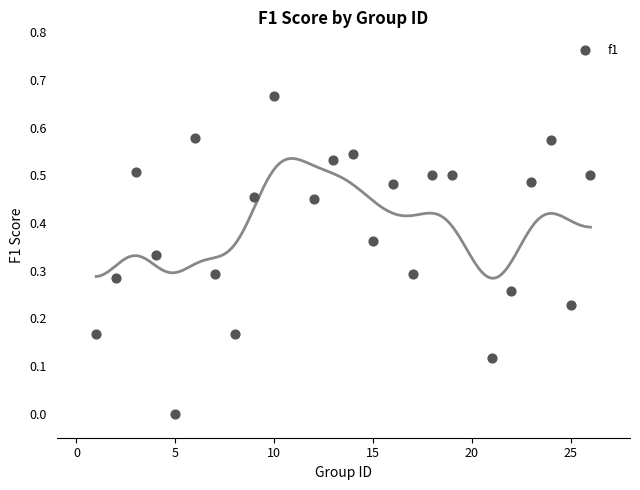

What is the range of X values (max minus min)?

25.0